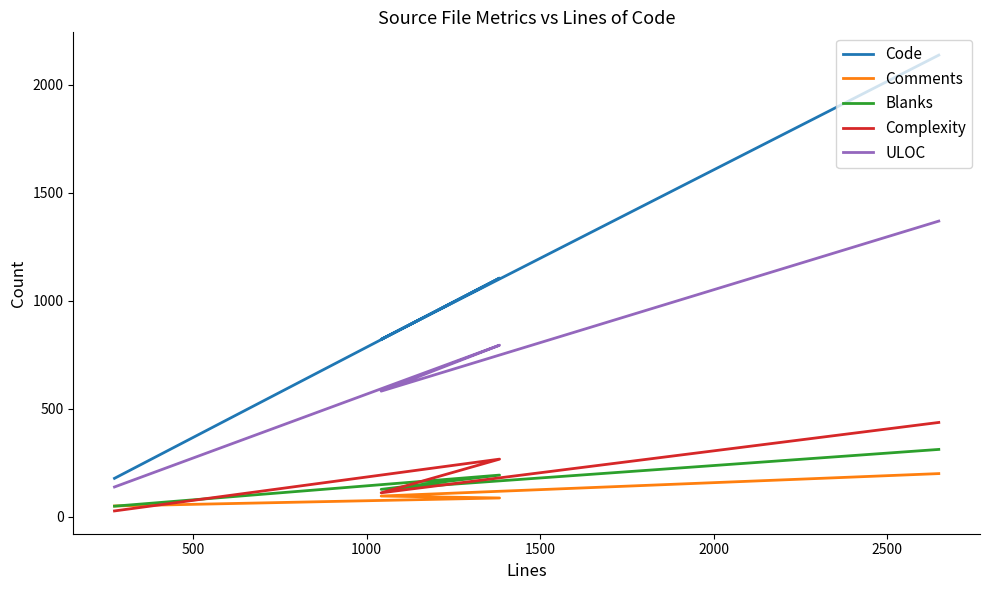

True or false: ULOC and Complexity cross at least once.

False